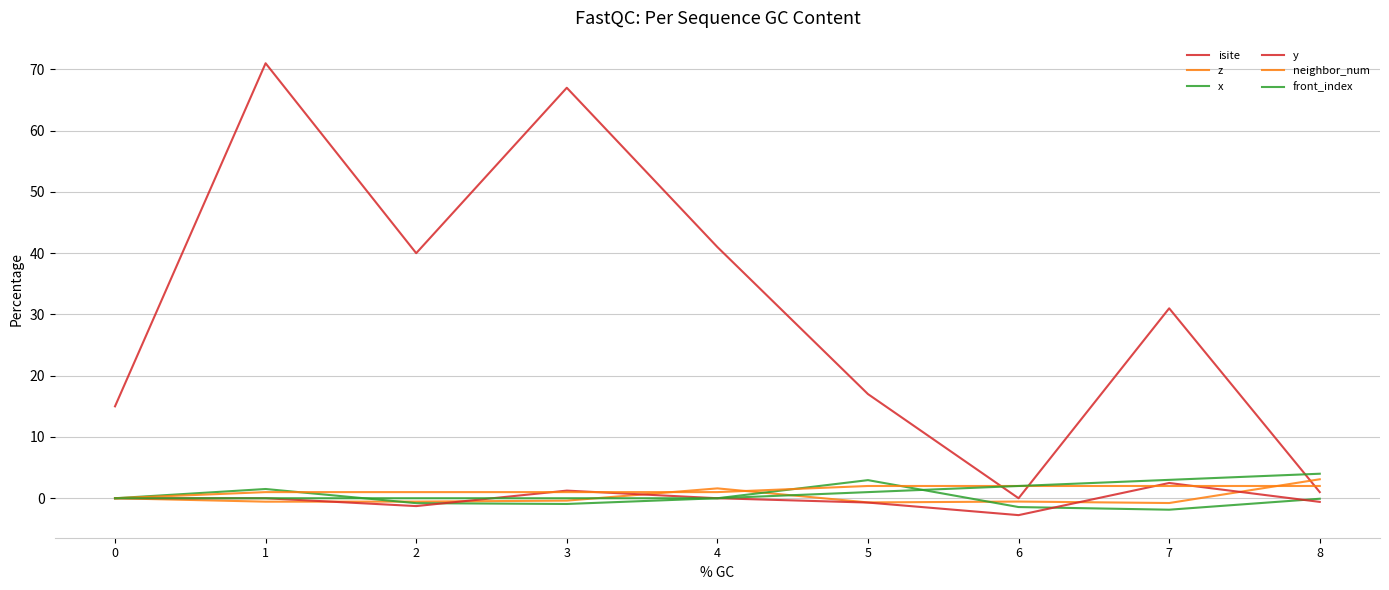

Reading left to right, extract all data points from this chart.

isite: 15.0	71.0	40.0	67.0	41.0	17.0	0.0	31.0	1.0
z: 0.0	-0.6	-0.5	-0.4	1.6	-0.7	-0.5	-0.8	3.1
x: 0.0	1.5	-0.8	-0.9	0.0	3.0	-1.4	-1.9	-0.1
y: 0.0	0.0	-1.3	1.2	0.0	-0.7	-2.8	2.5	-0.6
neighbor_num: 0.0	1.0	1.0	1.0	1.0	2.0	2.0	2.0	2.0
front_index: 0.0	0.0	0.0	0.0	0.0	1.0	2.0	3.0	4.0